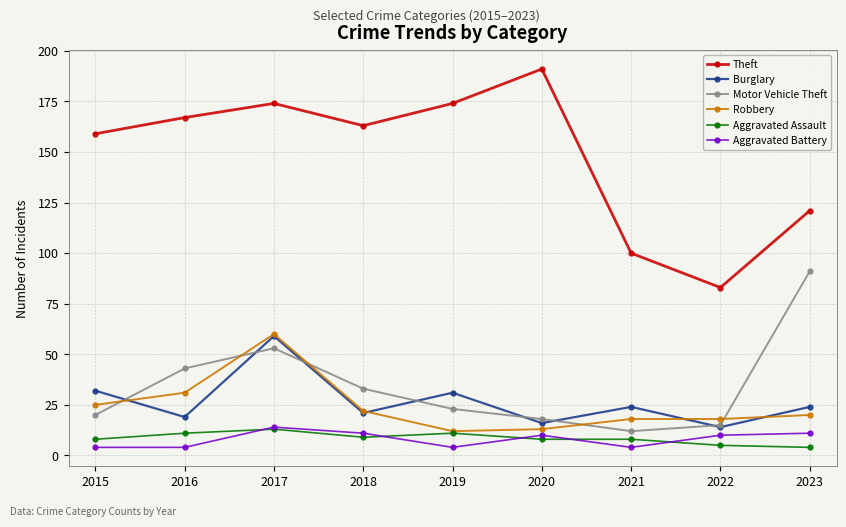

Reading left to right, transcribe all the data shown in this chart.

Theft: 2015=159	2016=167	2017=174	2018=163	2019=174	2020=191	2021=100	2022=83	2023=121
Burglary: 2015=32	2016=19	2017=59	2018=21	2019=31	2020=16	2021=24	2022=14	2023=24
Motor Vehicle Theft: 2015=20	2016=43	2017=53	2018=33	2019=23	2020=18	2021=12	2022=15	2023=91
Robbery: 2015=25	2016=31	2017=60	2018=22	2019=12	2020=13	2021=18	2022=18	2023=20
Aggravated Assault: 2015=8	2016=11	2017=13	2018=9	2019=11	2020=8	2021=8	2022=5	2023=4
Aggravated Battery: 2015=4	2016=4	2017=14	2018=11	2019=4	2020=10	2021=4	2022=10	2023=11